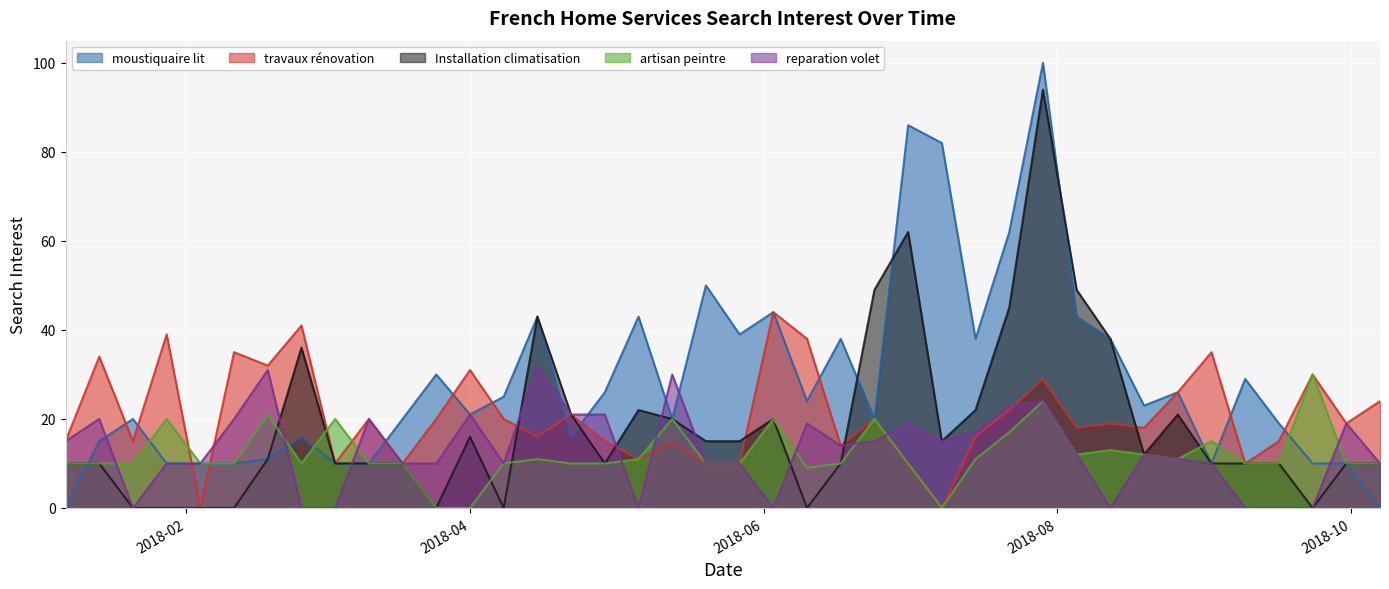

The travaux rénovation series shows 10 at 2018-05-20. True or false?

True